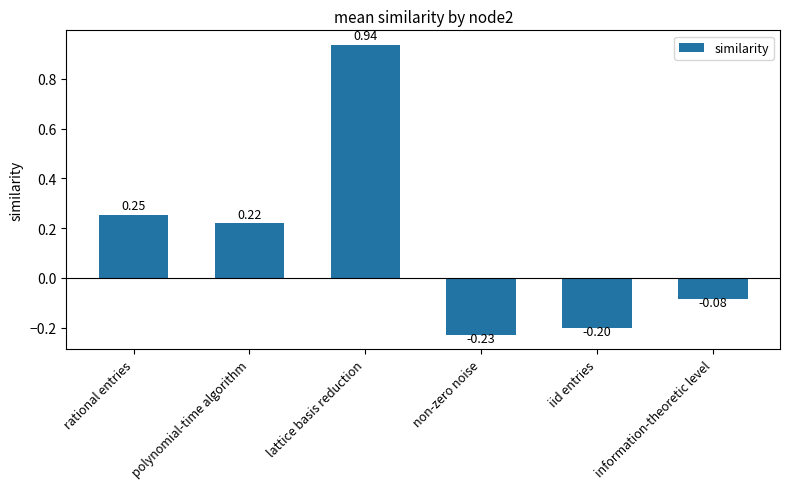

How many values exceed 0?

3